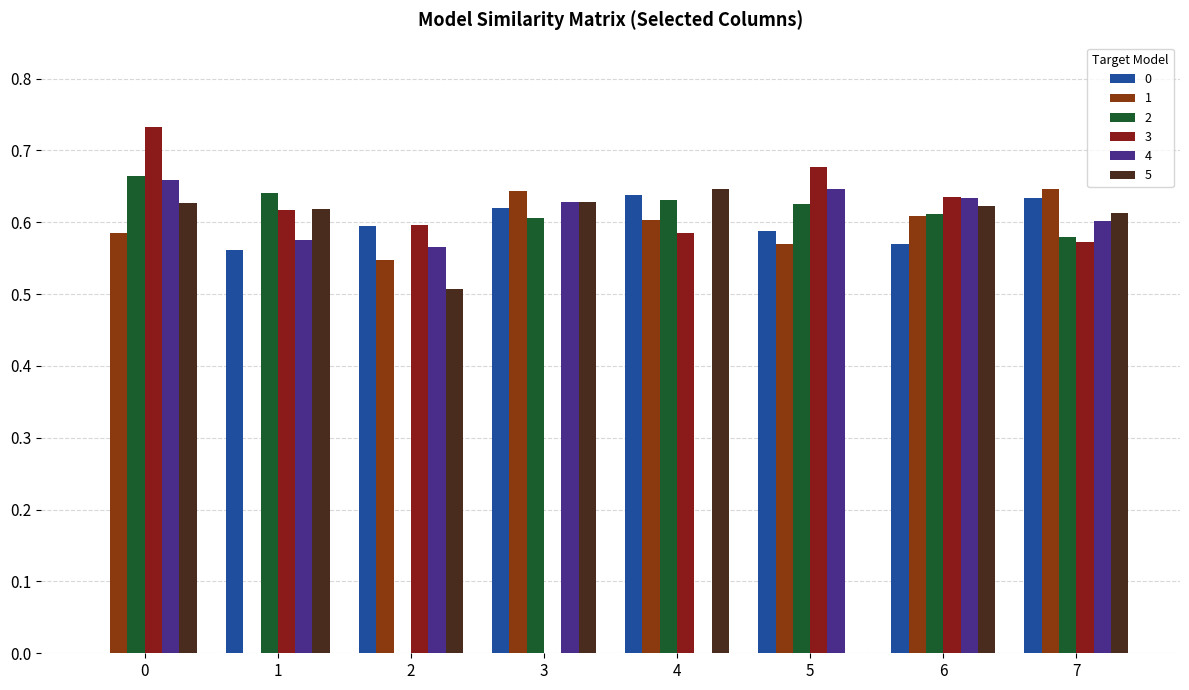

Is the value of 3 at 6 greater than the value of 2 at 6?

Yes